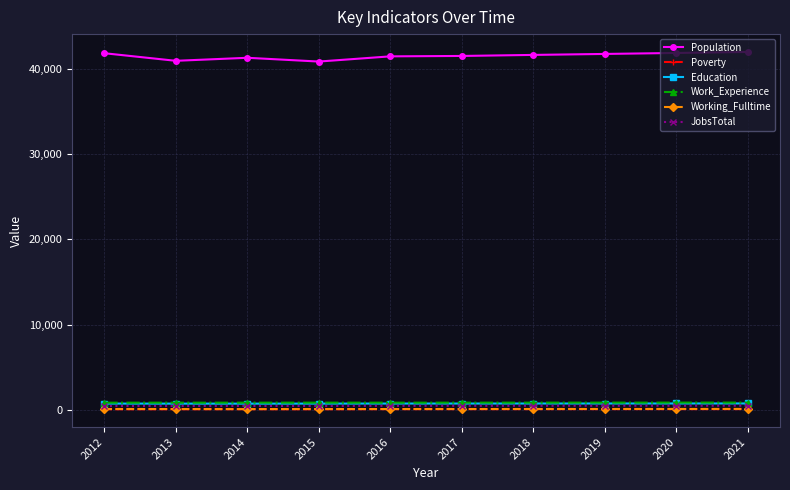

What is the maximum value shown in the chart?

41953